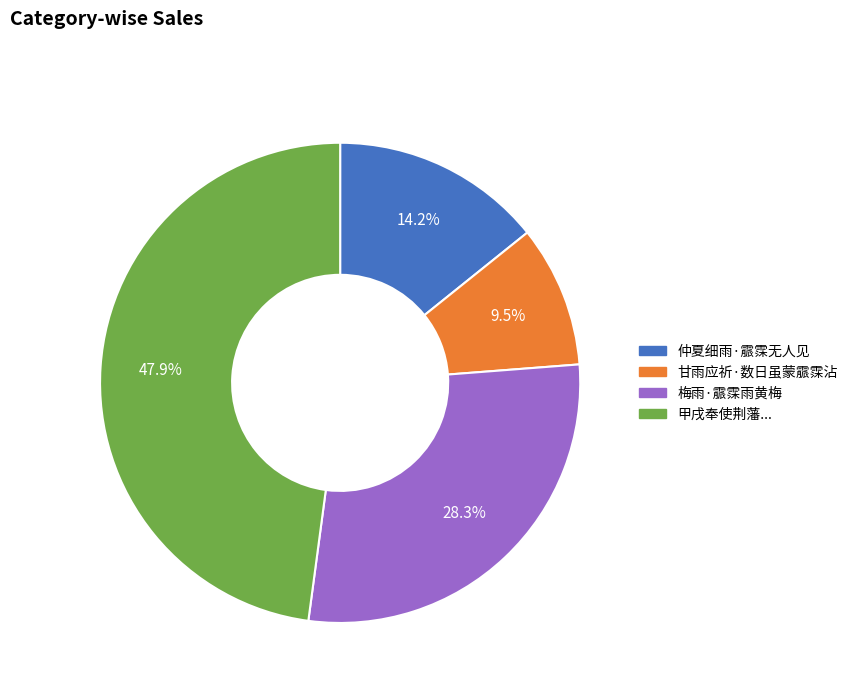

Is there a majority slice in this chart?

No